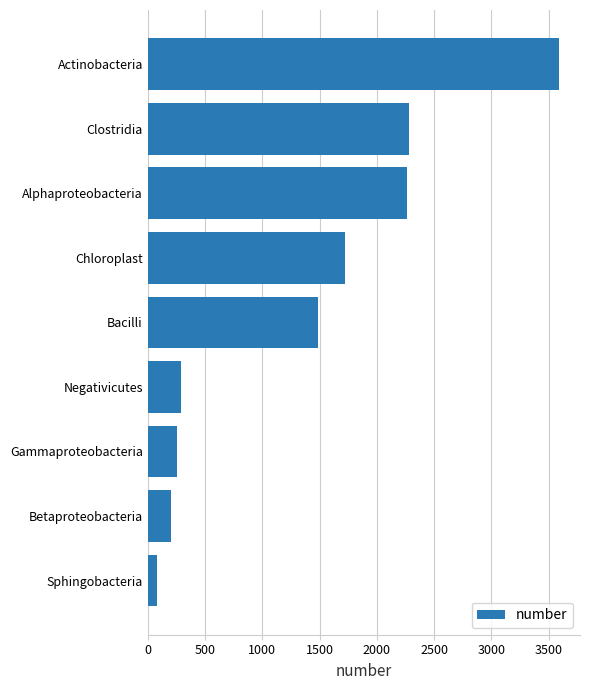

True or false: the data shows 4781 at Actinobacteria.

False